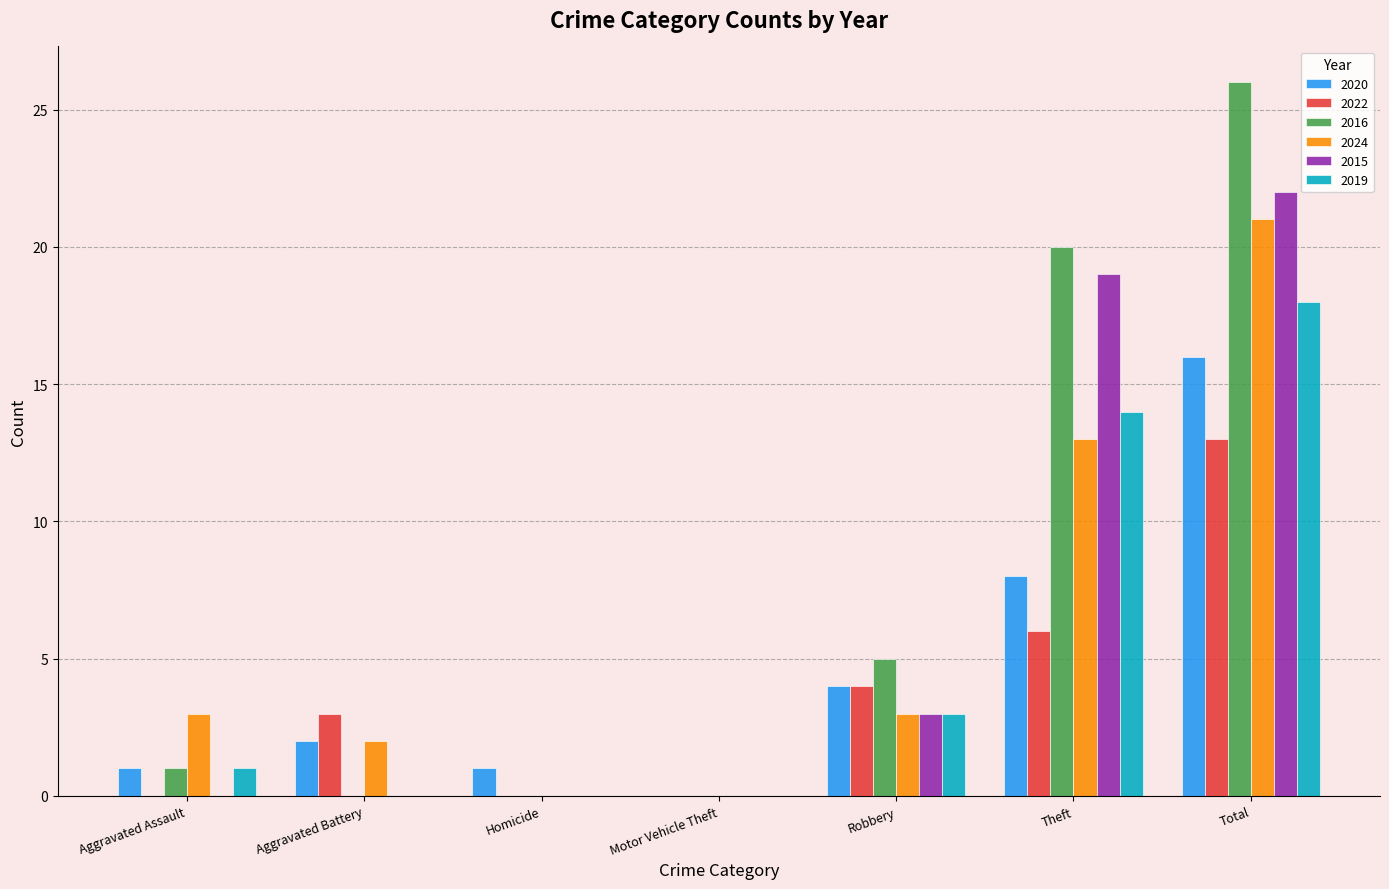

What is the highest value of the 2015 series?

22